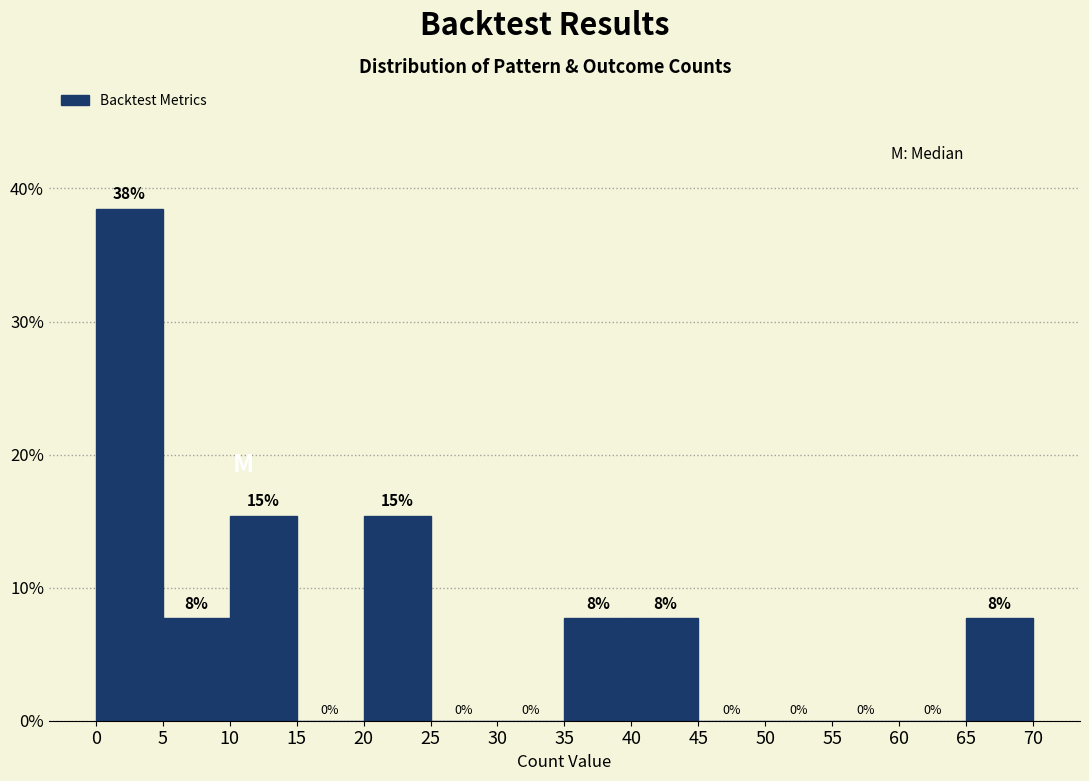

Over which range of the x-axis is the bar tallest?

0 to 5